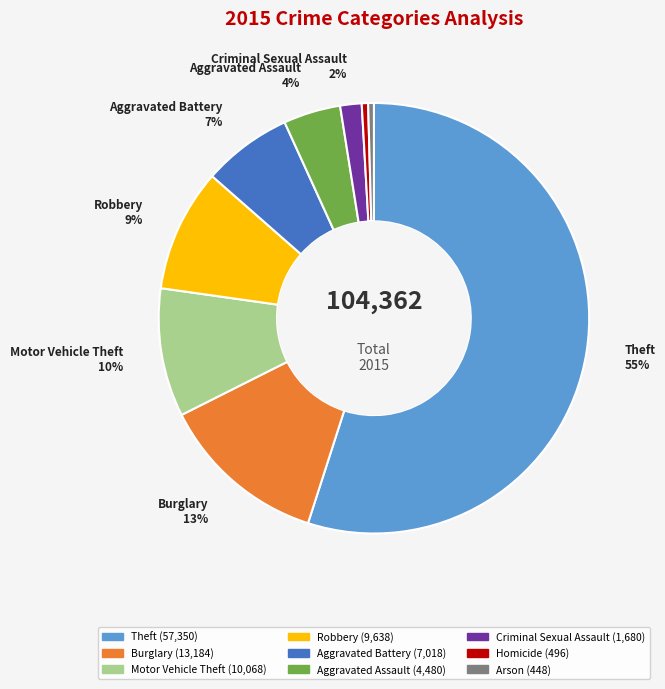

To the nearest percent, what is the average slice percentage?

11%